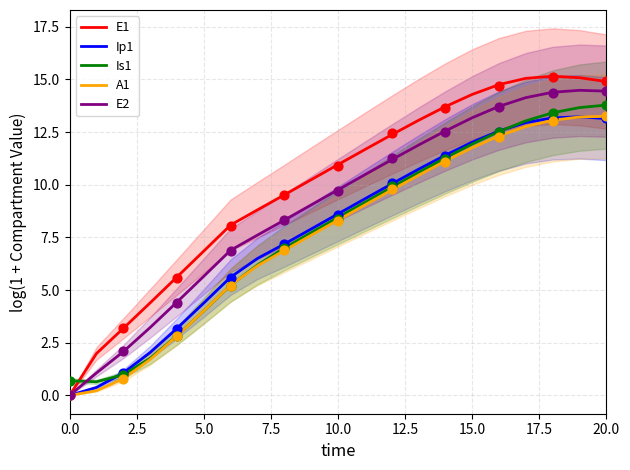

Which series has the widest spread of Y values?

E1